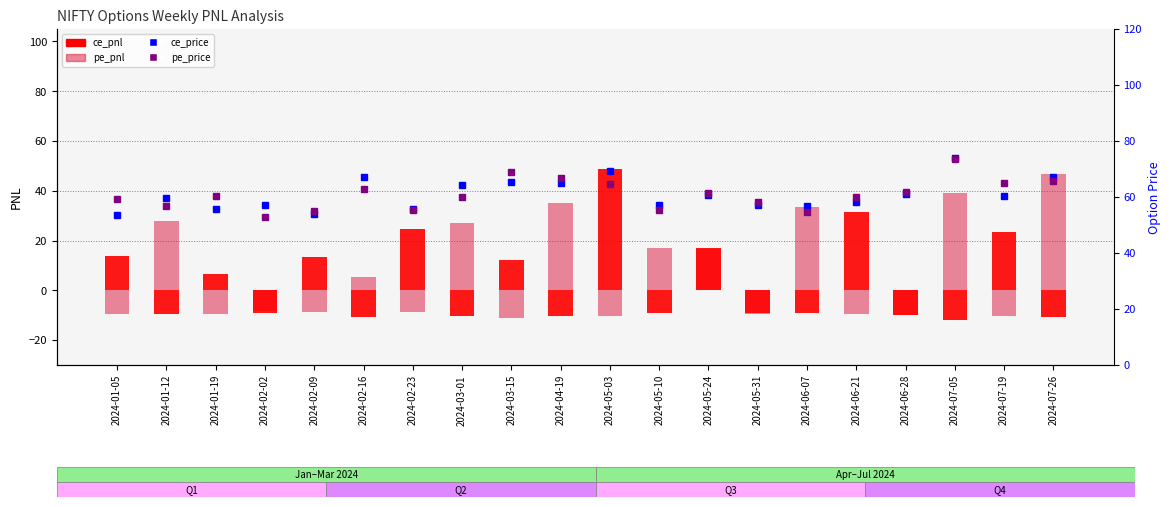

Where is ce_price nearest to the value 63?

2024-03-01